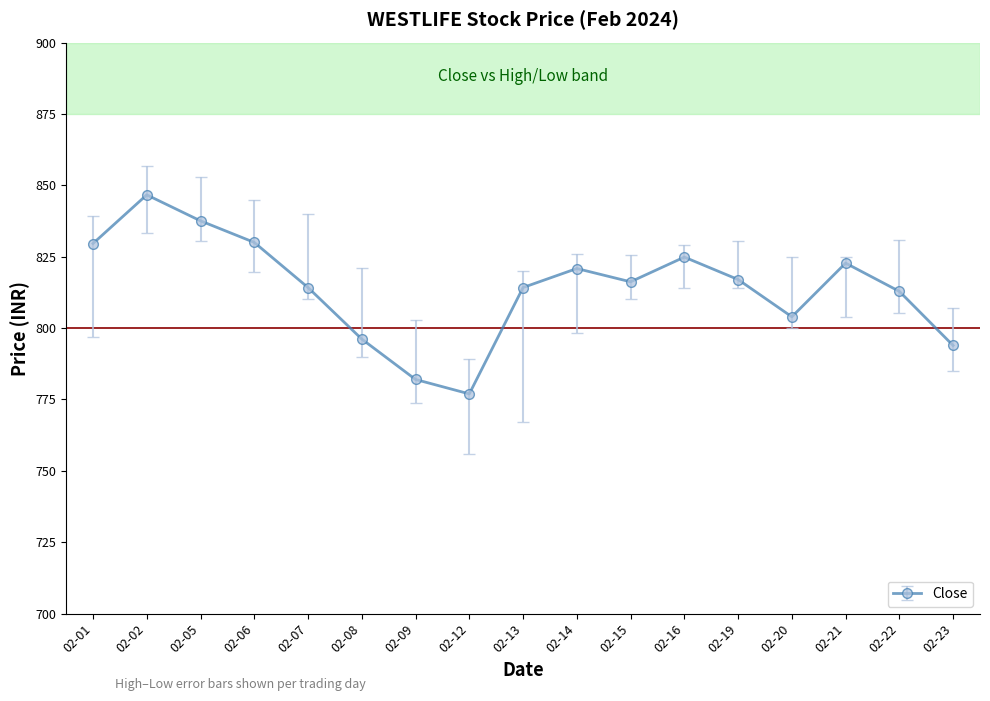

Which category has the lowest value across all series?

02-12